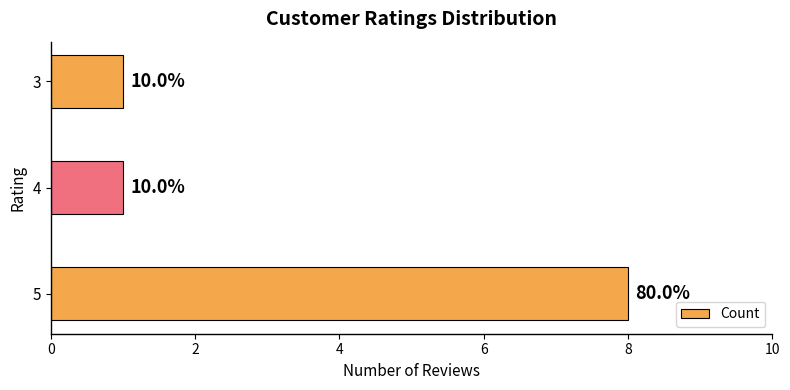

How many bars are there in total?

3